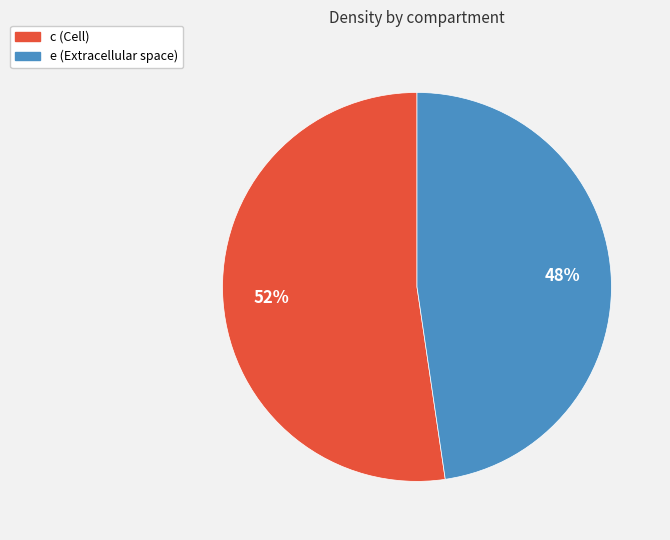

What percentage is the c (Cell) slice, to the nearest percent?

52%